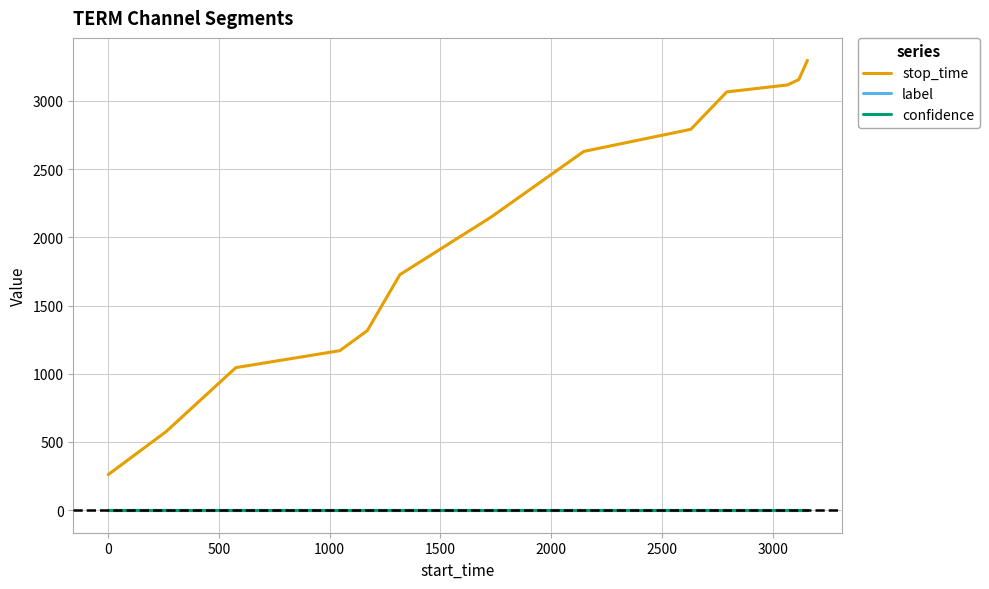

What are all the series names shown in the legend?

stop_time, label, confidence